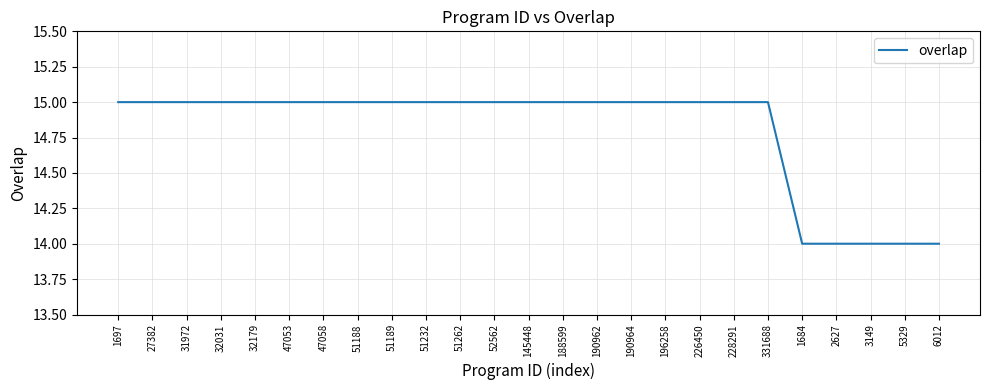

What is the ratio of the value at 2627 to the value at 1684?

1.0